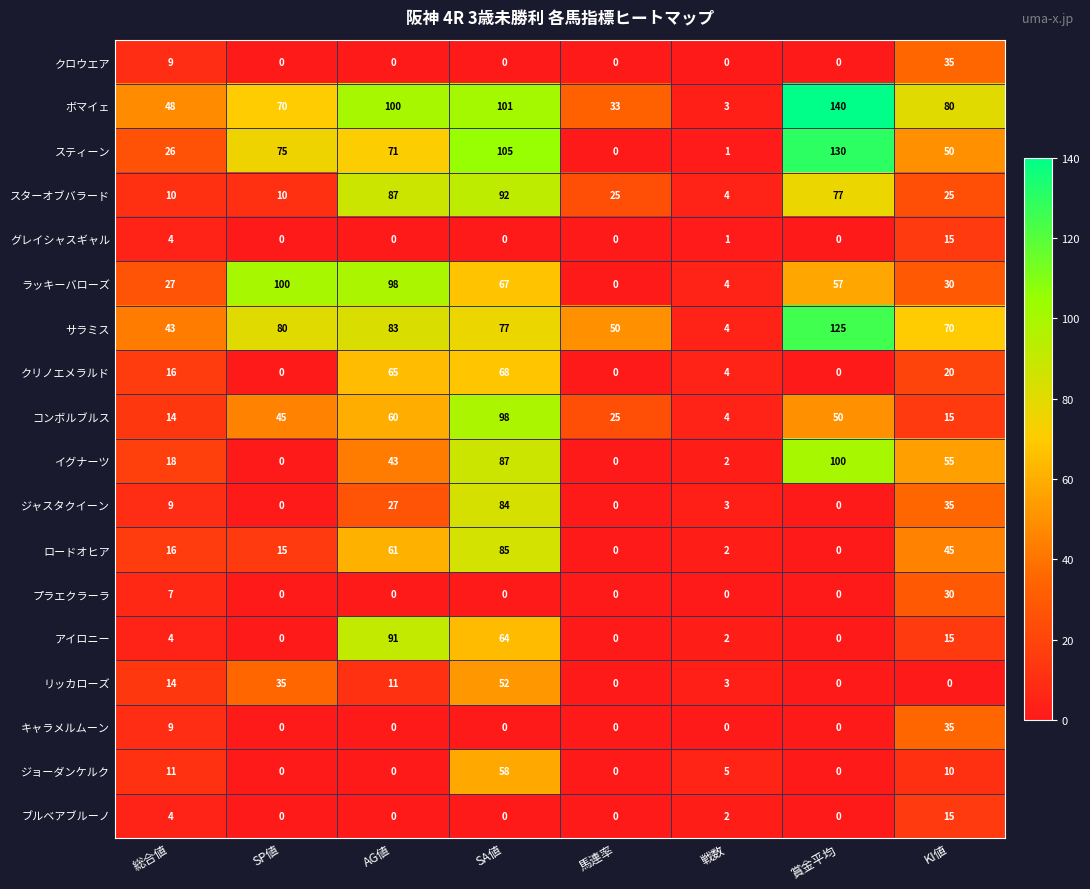

Where is グレイシャスギャル nearest to the value 7?

総合値